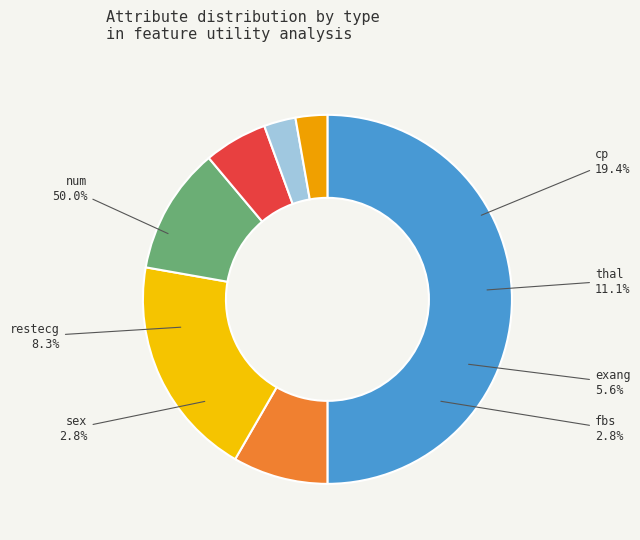

What is the smallest slice in the pie chart?

fbs